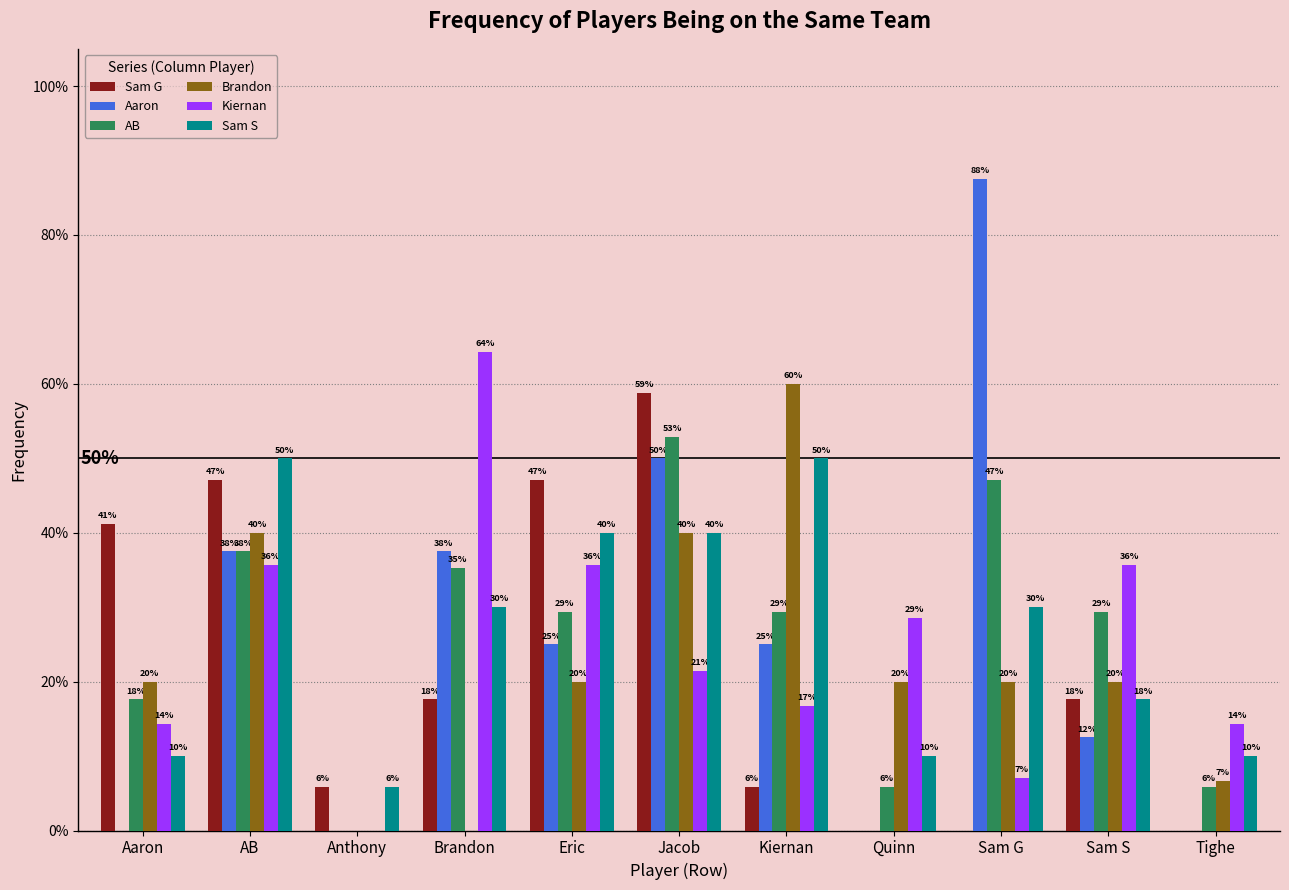

Does the chart contain stacked bars?

No